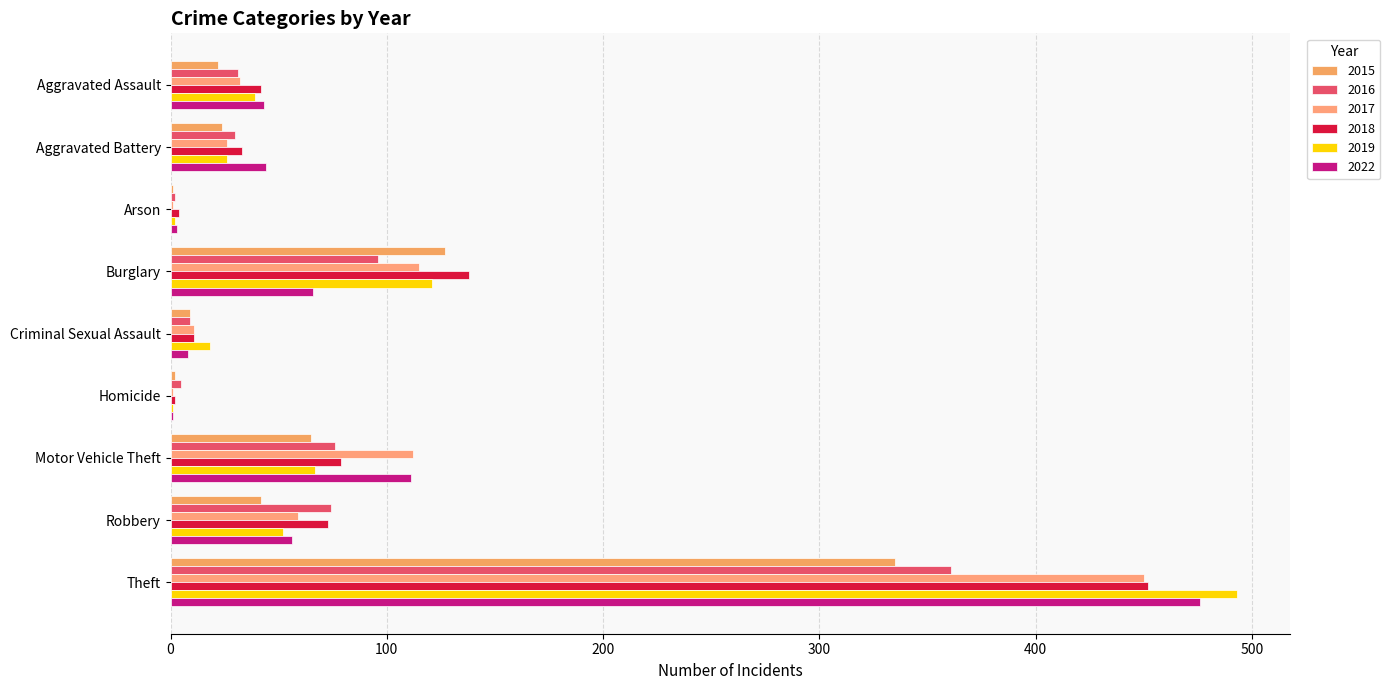

True or false: 2019 has a value of 171 at Burglary.

False